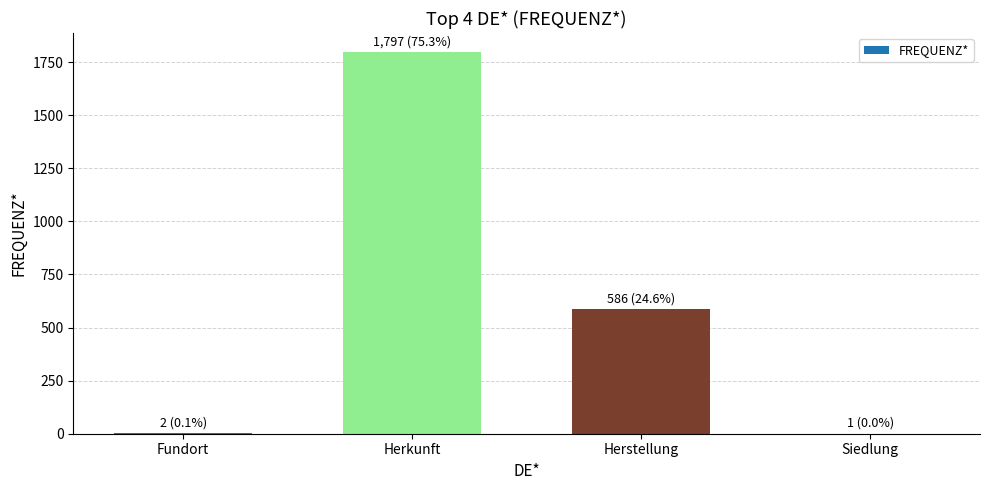

What is the greatest value displayed?

1797